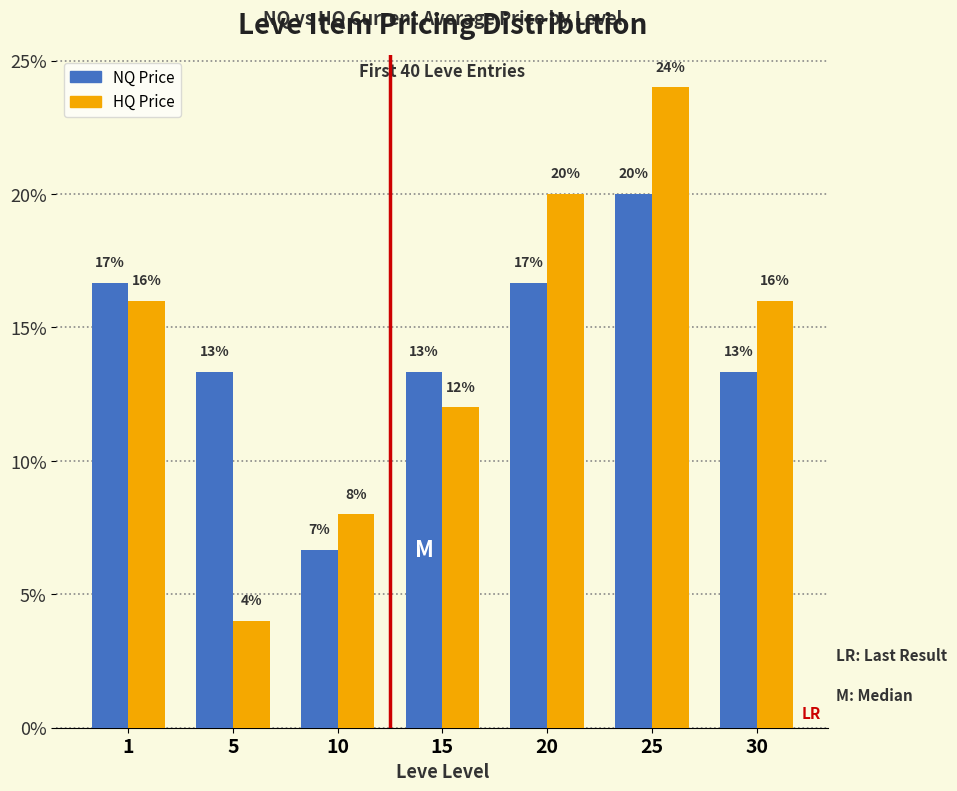

What are all the series names shown in the legend?

NQ Price, HQ Price